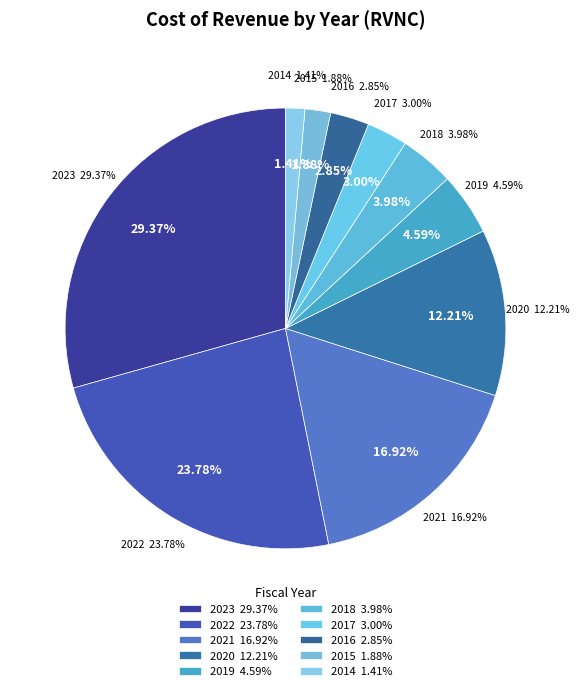

To the nearest percent, what is the difference between the largest and smallest slice percentages?

28%